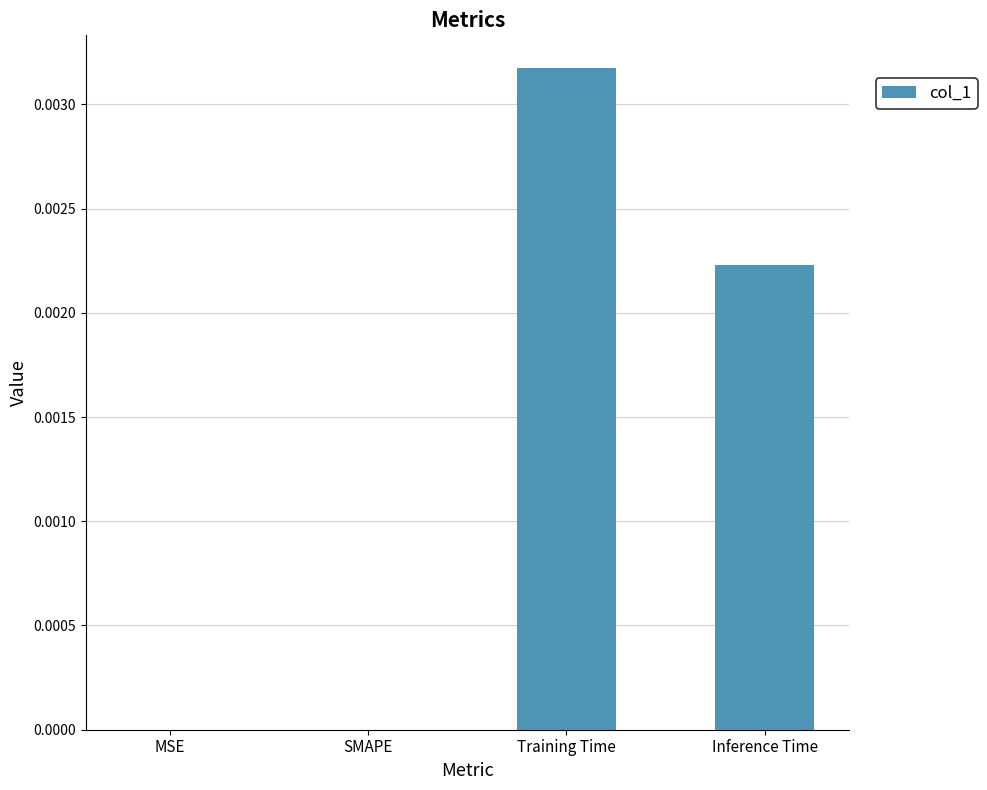

Is it true that the value at MSE is 0.0?

True